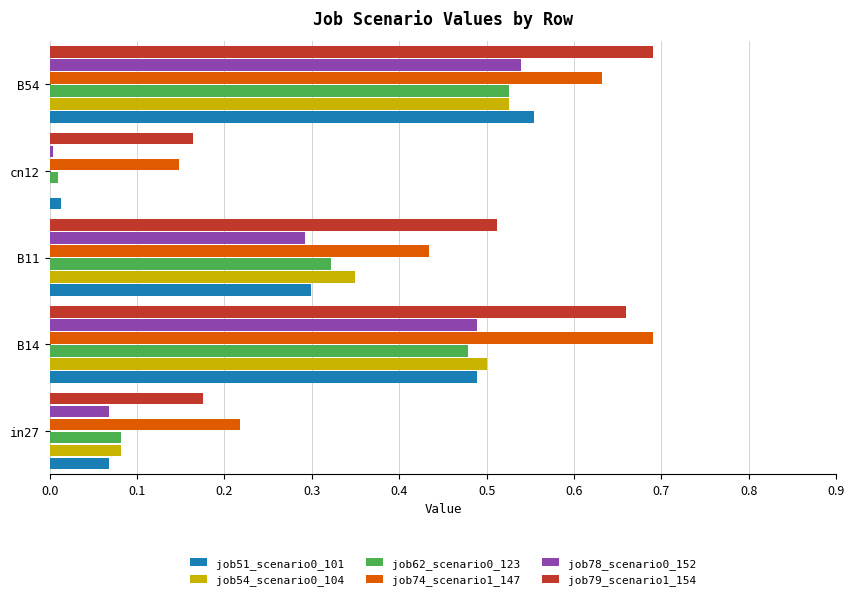

Which series changed the most between B14 and B11?

job74_scenario1_147